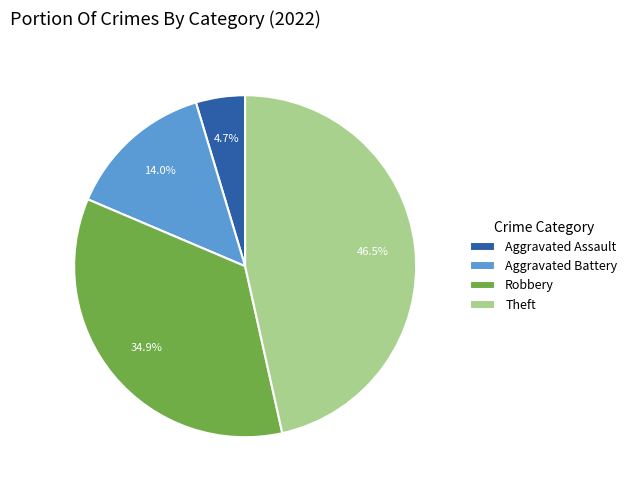

Count the number of slices in the pie.

4